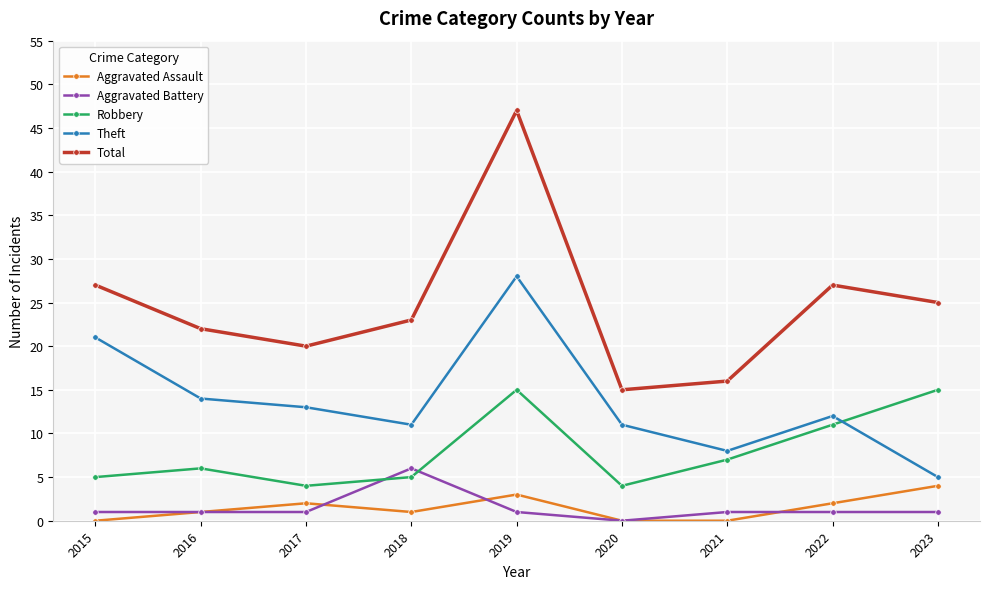

Which series has the widest spread of values?

Total